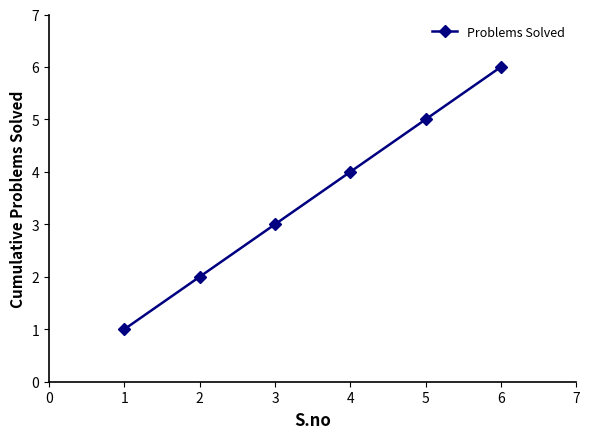

True or false: the data has more than 1 interior local peaks.

False